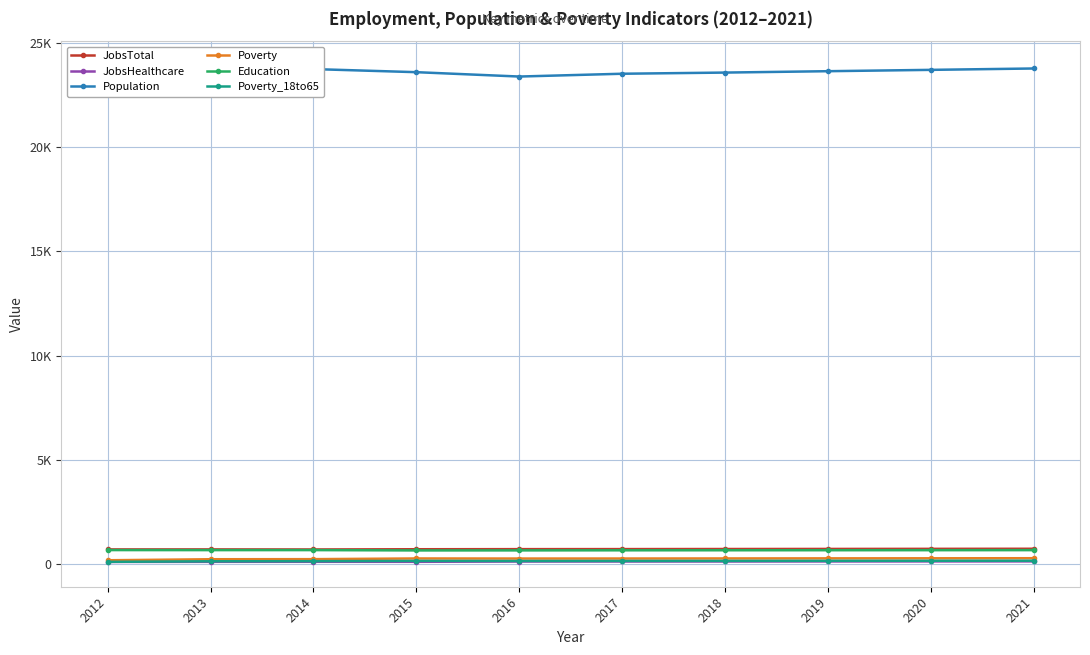

True or false: Poverty has a value of 95 at 2012.

False